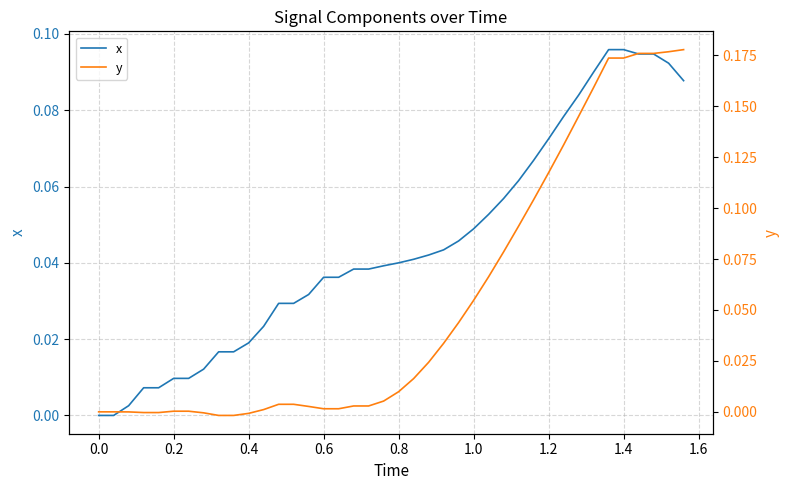

Does the chart display data point markers on the line(s)?

No